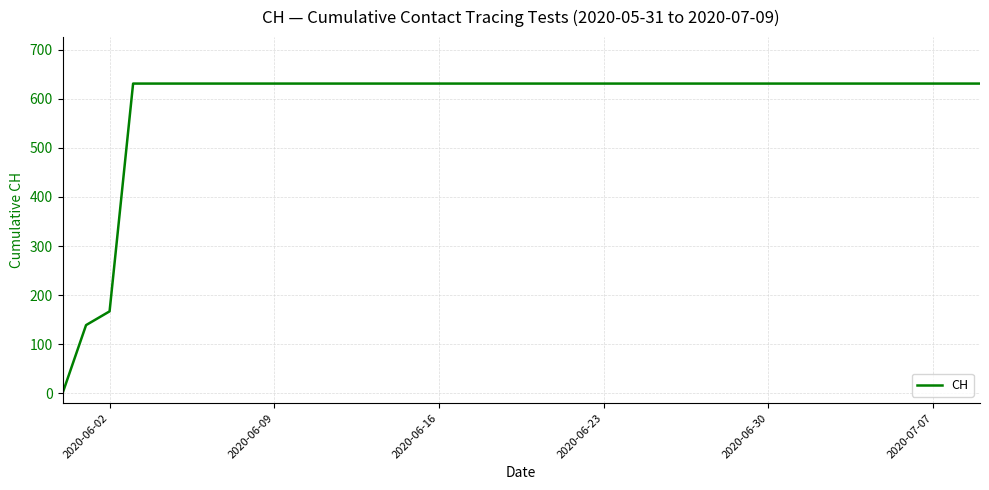

What is the difference between the maximum and minimum values?

631